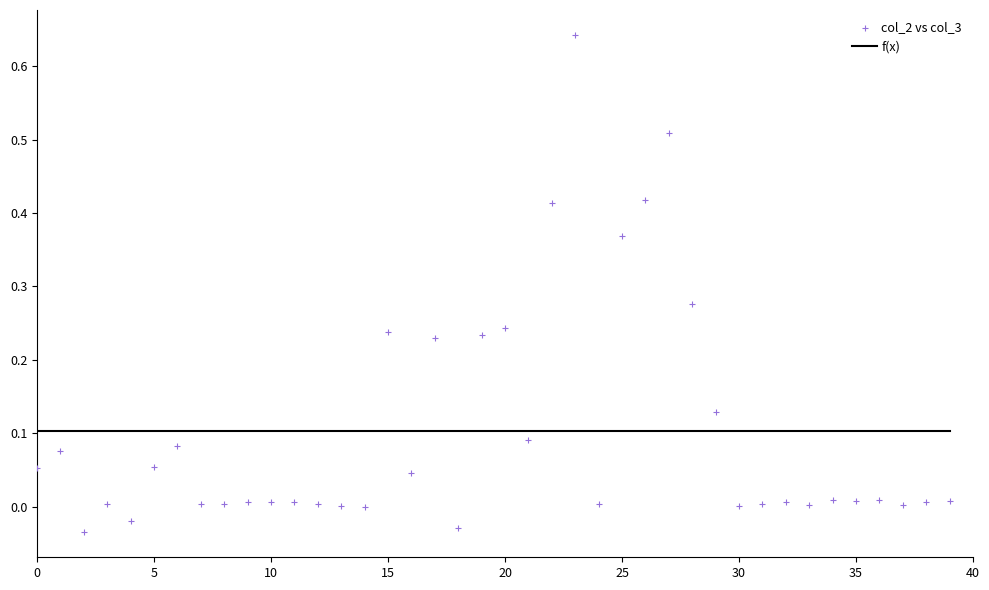

What is the range of Y values (max minus min)?

0.7